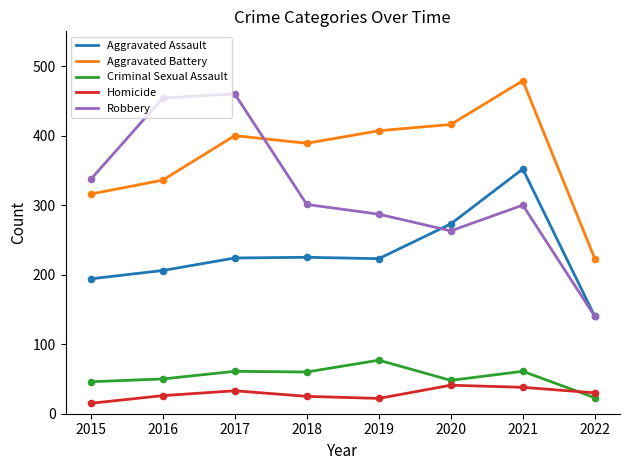

What are all the series names shown in the legend?

Aggravated Assault, Aggravated Battery, Criminal Sexual Assault, Homicide, Robbery